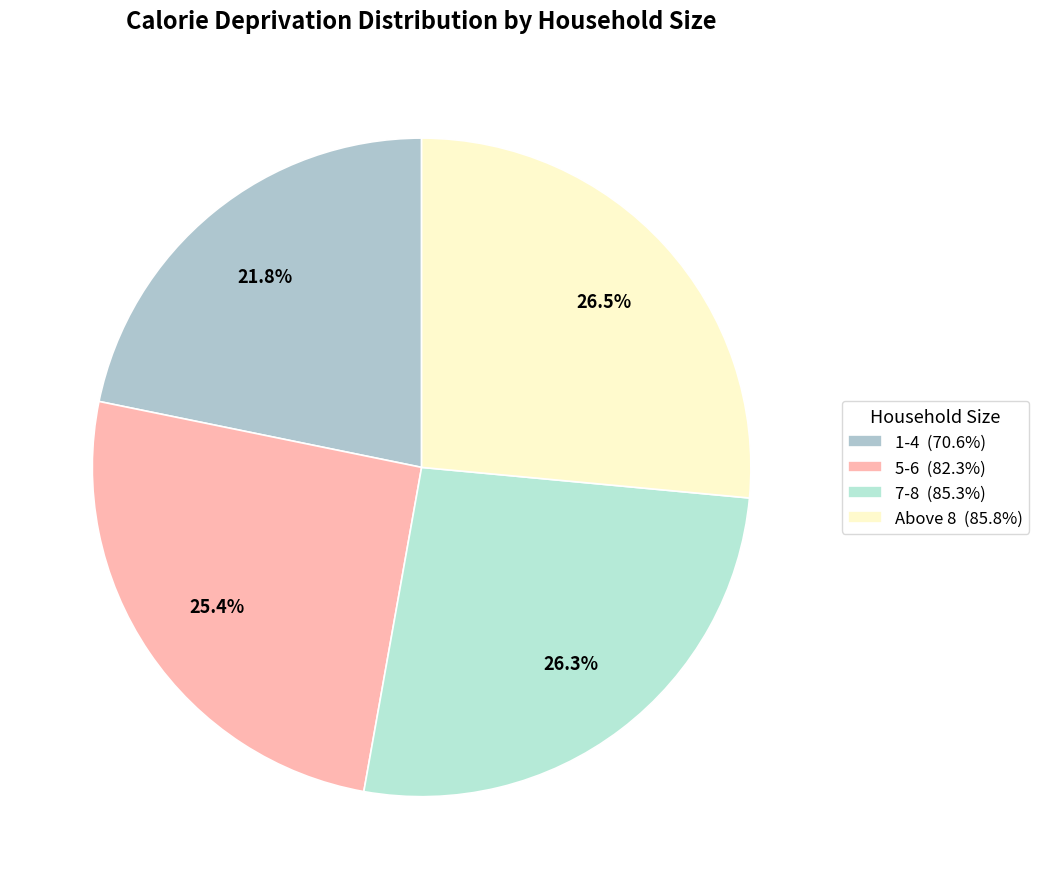

What portion of the pie excludes 1-4?

78.2%